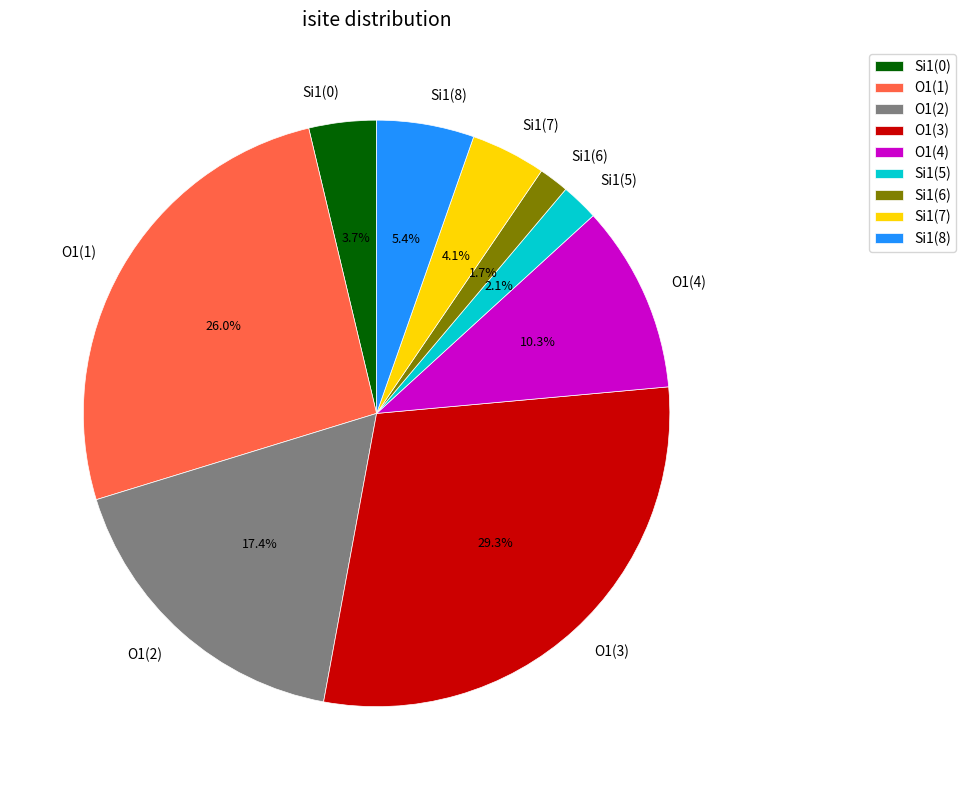

Approximately how many times larger is the value at O1(3) compared to Si1(7)?

7.1